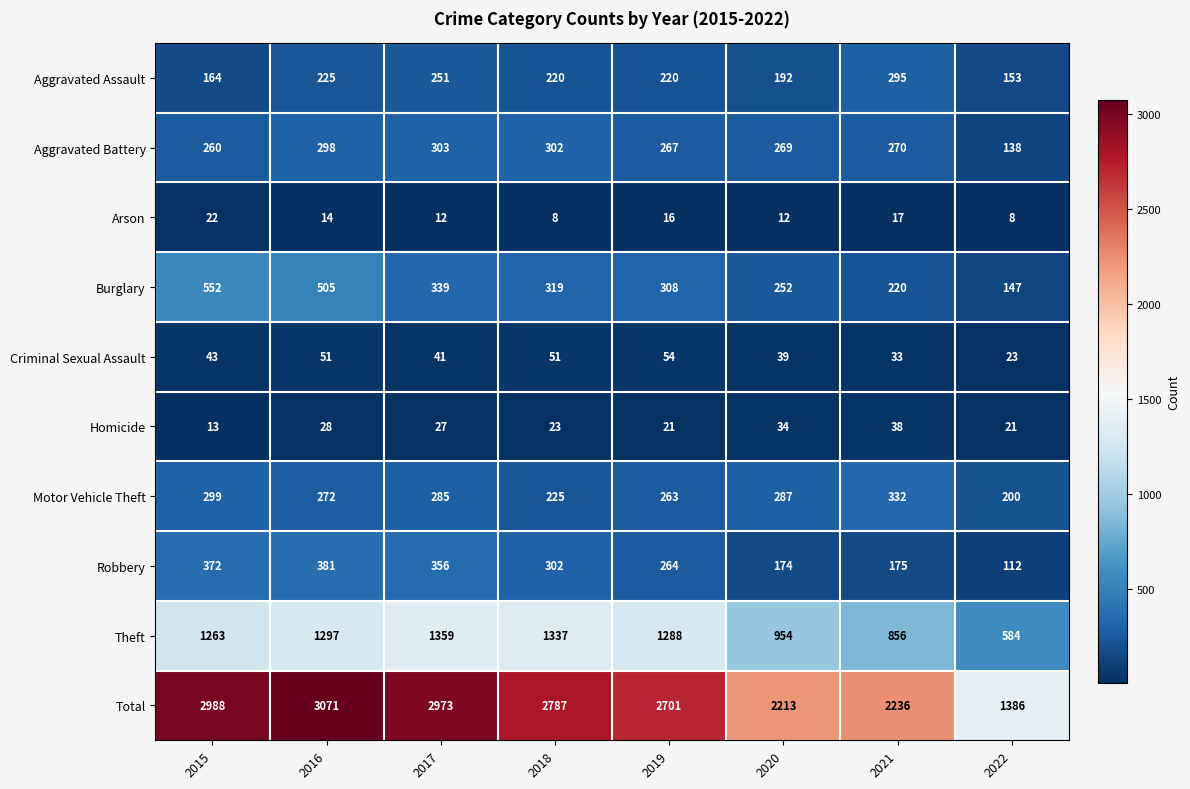

Rank the categories by Burglary value from lowest to highest.

2022, 2021, 2020, 2019, 2018, 2017, 2016, 2015